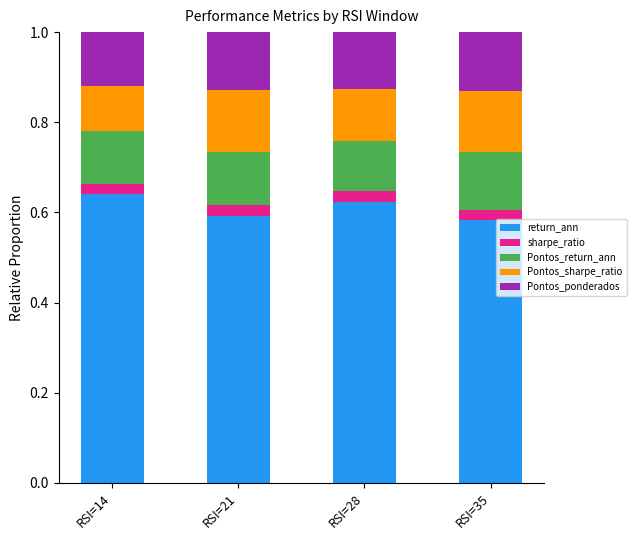

Count the number of data series in this chart.

5